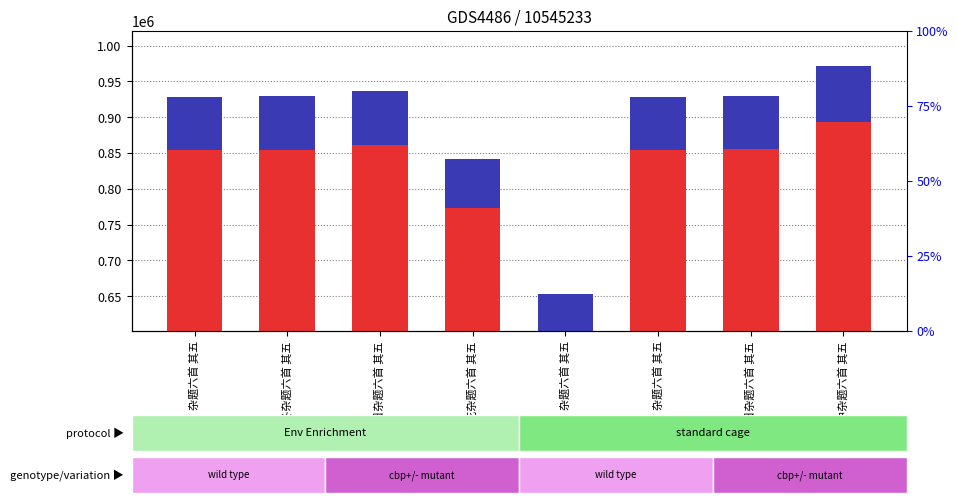

The value of percentile rank within the sample at 杂题六首 其五 is 74304.6. True or false?

True